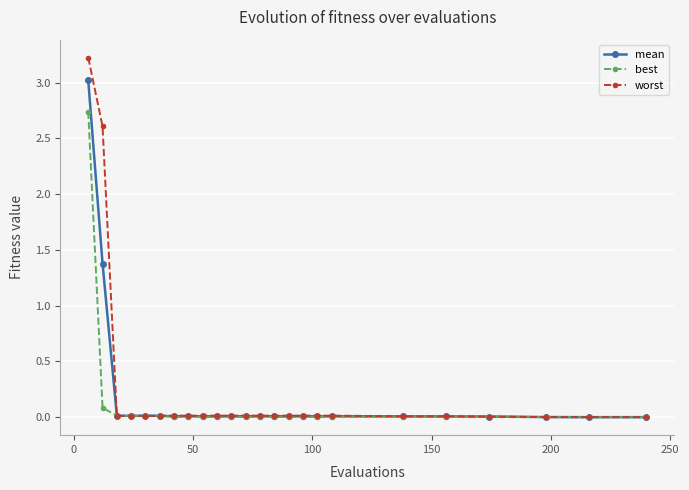

Rank the series by their maximum value, from highest to lowest.

worst, mean, best